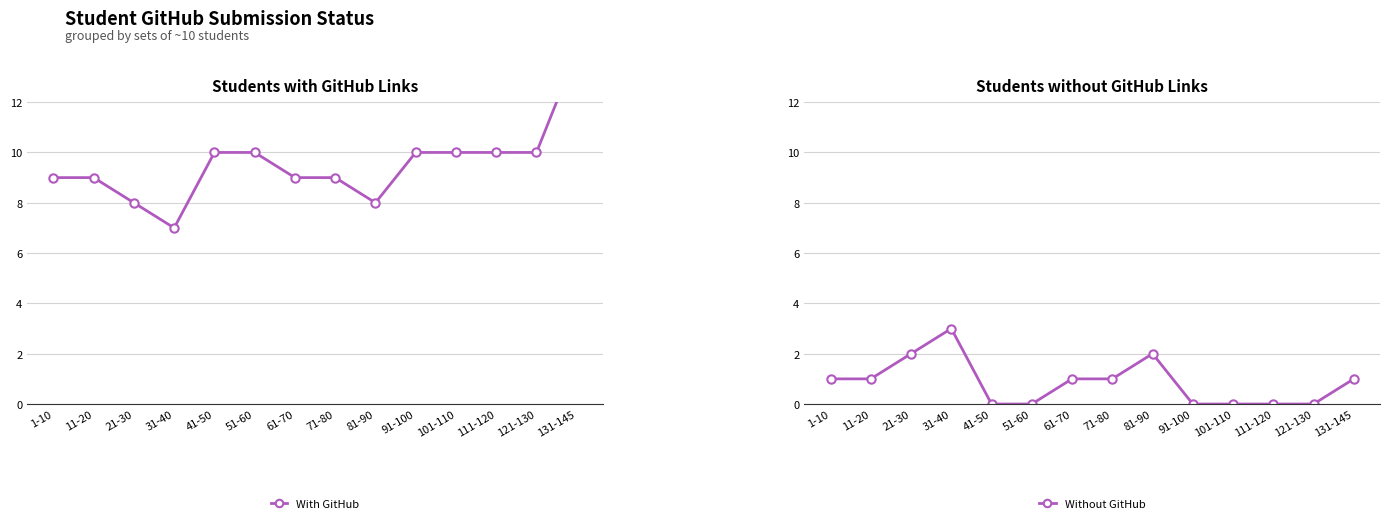

At how many categories does at least one series exceed 13?

1